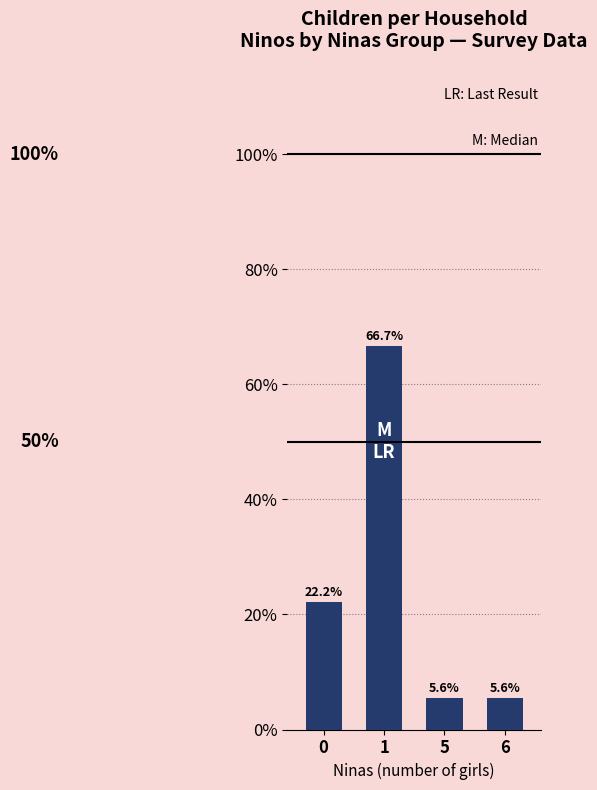

Are the bars horizontal?

No